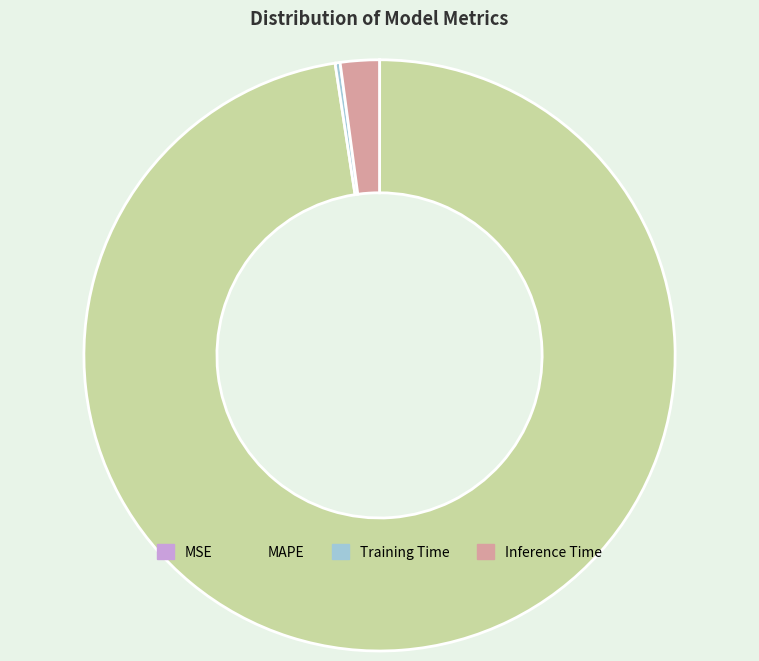

Is it true that MAPE is 98% of the pie?

True